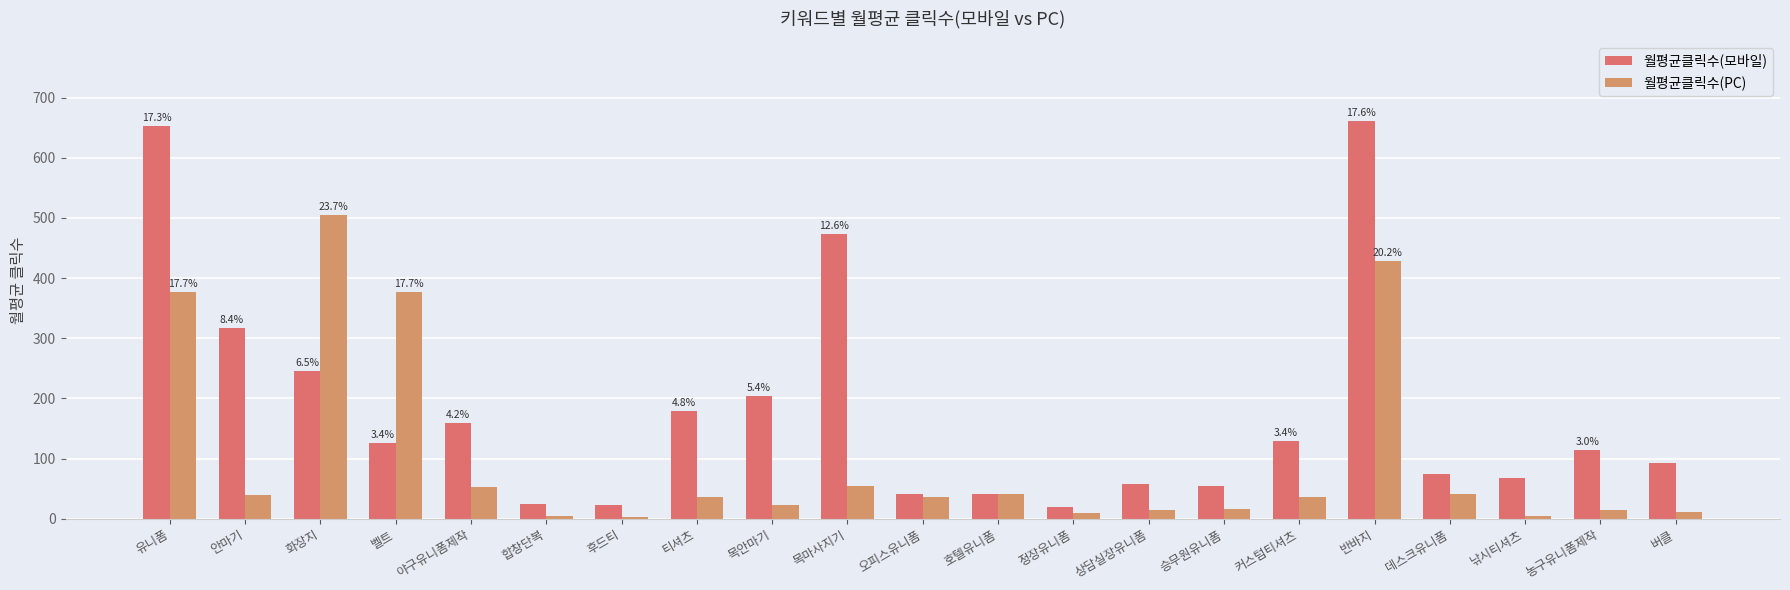

Reading right to left, what are all the values shown in this chart?

월평균클릭수(모바일): 버클=93.0	농구유니폼제작=114.0	낚시티셔츠=68.3	데스크유니폼=73.8	반바지=661.6	커스텀티셔츠=128.6	승무원유니폼=55.2	상담실장유니폼=58.6	정장유니폼=19.0	호텔유니폼=40.4	오피스유니폼=41.0	목마사지기=473.5	목안마기=204.8	티셔츠=179.2	후드티=23.0	합창단복=25.3	야구유니폼제작=159.3	벨트=126.6	화장지=246.0	안마기=316.3	유니폼=652.2
월평균클릭수(PC): 버클=10.7	농구유니폼제작=14.8	낚시티셔츠=4.0	데스크유니폼=41.7	반바지=428.6	커스텀티셔츠=37.0	승무원유니폼=16.8	상담실장유니폼=14.6	정장유니폼=9.1	호텔유니폼=41.8	오피스유니폼=36.9	목마사지기=55.0	목안마기=22.4	티셔츠=35.6	후드티=2.4	합창단복=4.0	야구유니폼제작=53.4	벨트=376.6	화장지=504.5	안마기=38.9	유니폼=377.0